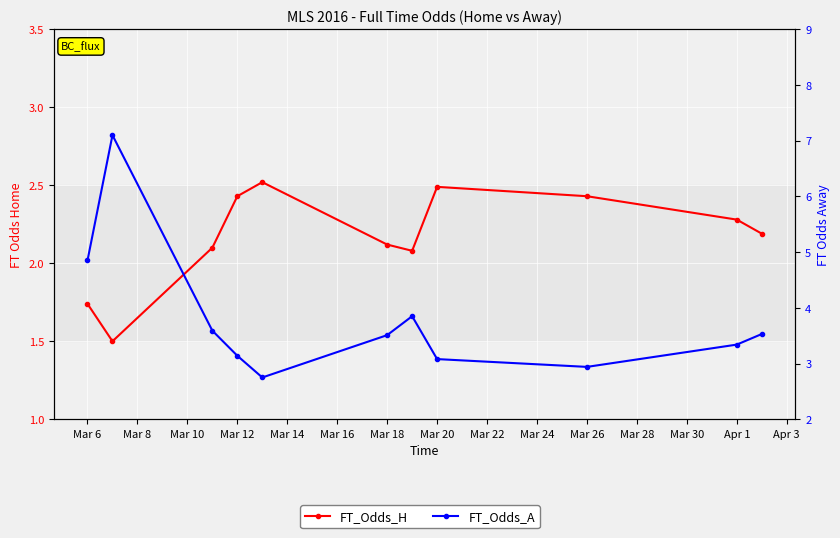

What is the difference between the second highest and minimum values in the FT_Odds_A series?

2.1